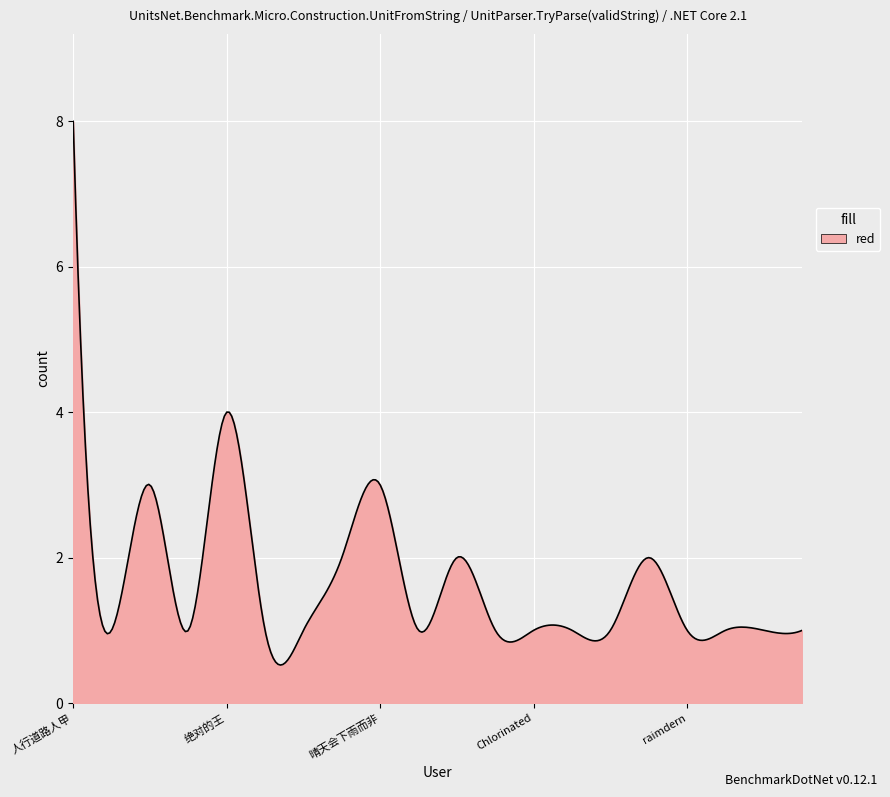

What is the maximum value shown in the chart?

8.0